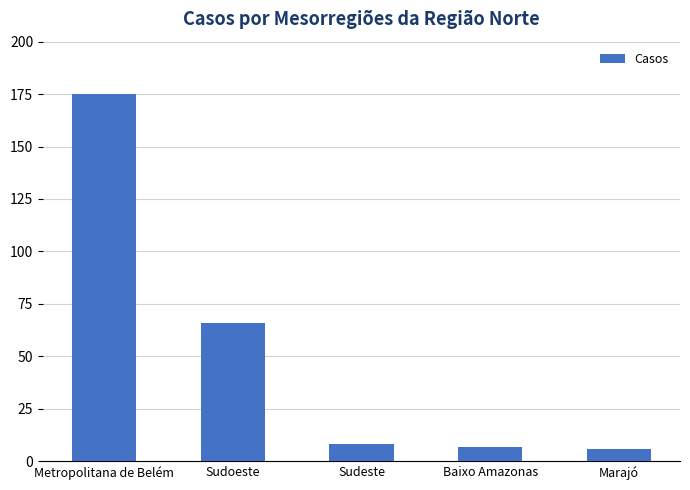

Where does the data first go above 8?

Metropolitana de Belém